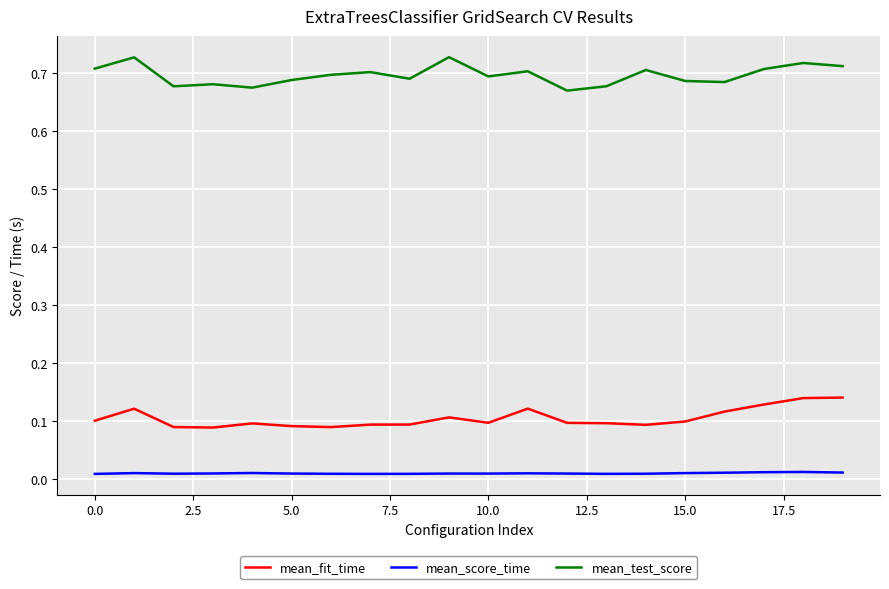

True or false: mean_fit_time and mean_score_time intersect in this chart.

False